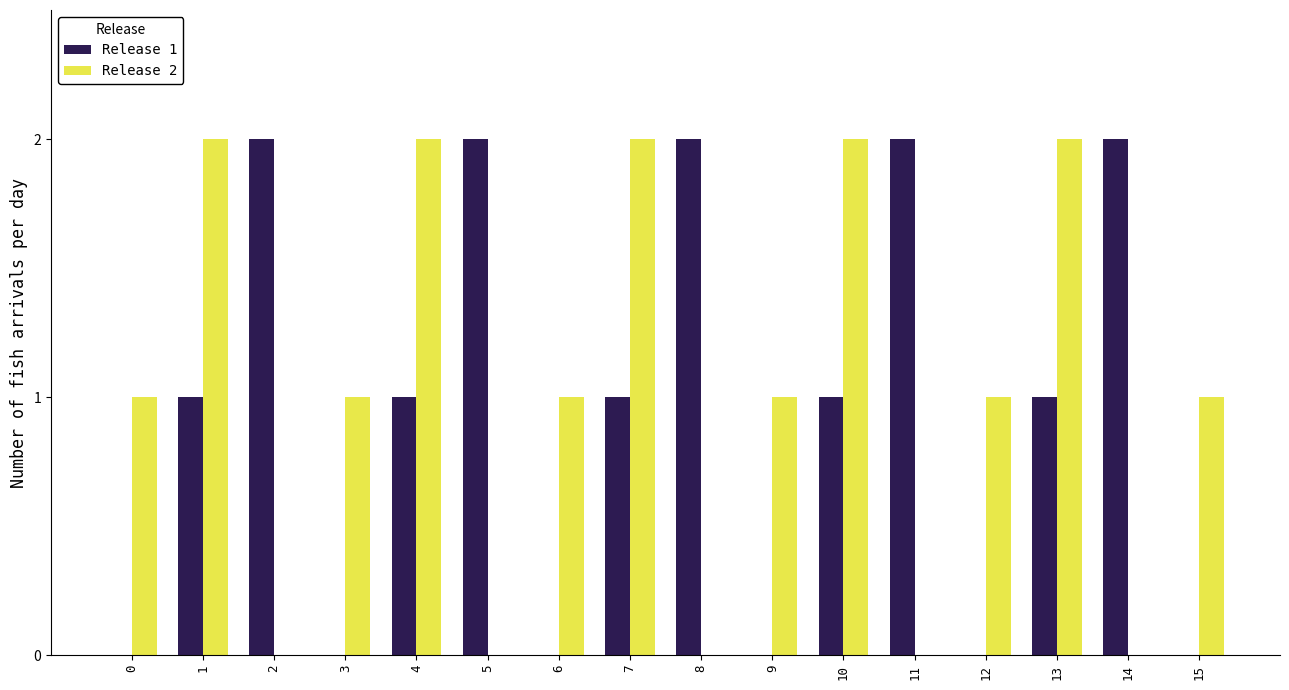

What are all the series names shown in the legend?

Release 1, Release 2